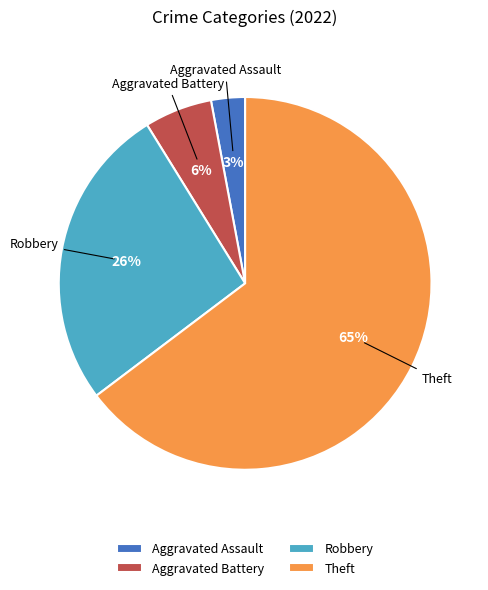

Do Theft and Aggravated Assault together represent more than half of the pie?

Yes